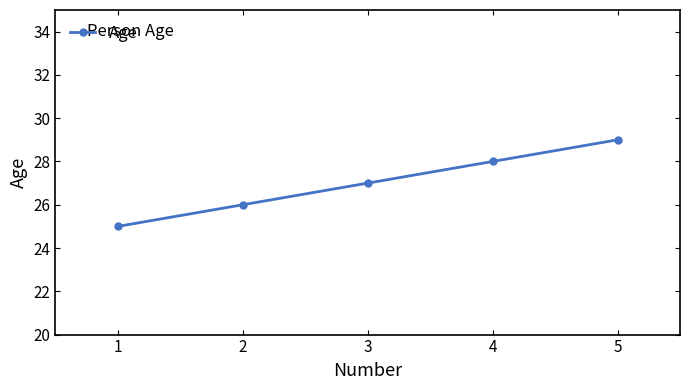

Reading left to right, list all the values displayed in this chart.

1=25	2=26	3=27	4=28	5=29